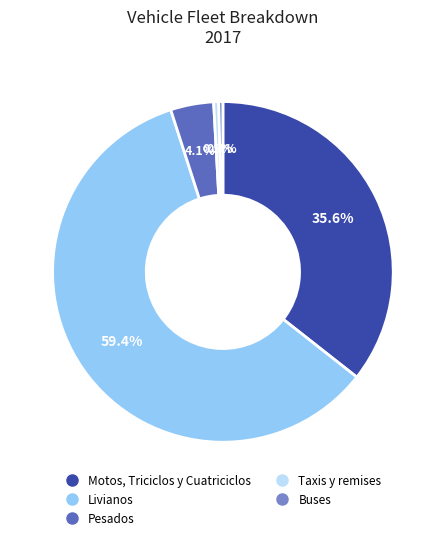

What is the largest slice in the pie chart?

Livianos